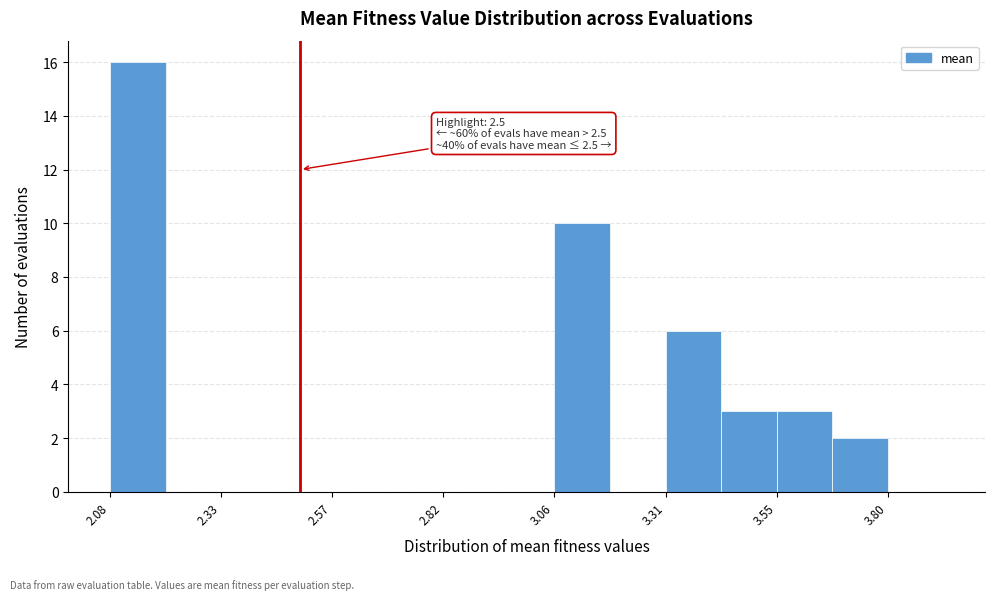

Read against the x-axis, roughly where is the centre of the tallest bar?

2.15